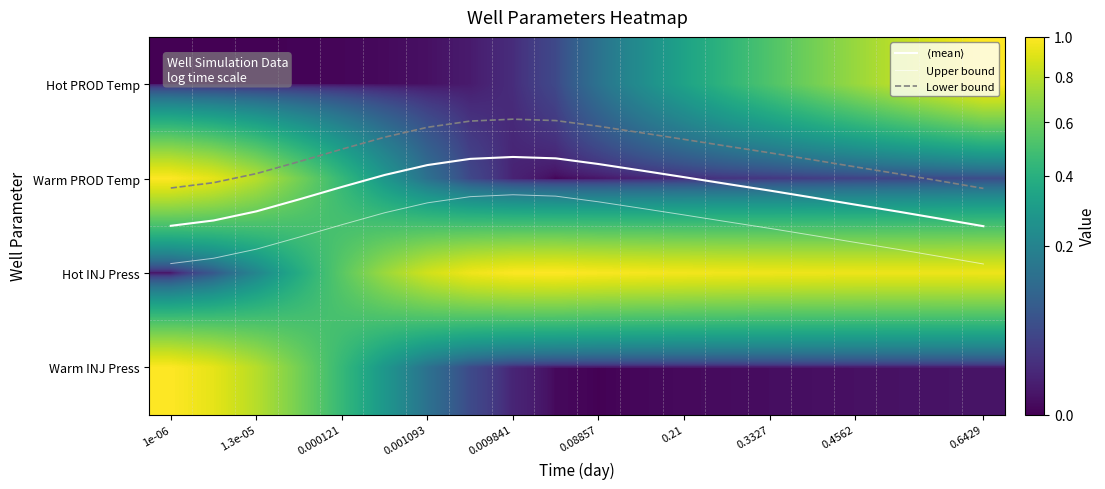

The value of Lower bound at 0.4562 is 1.3. True or false?

False